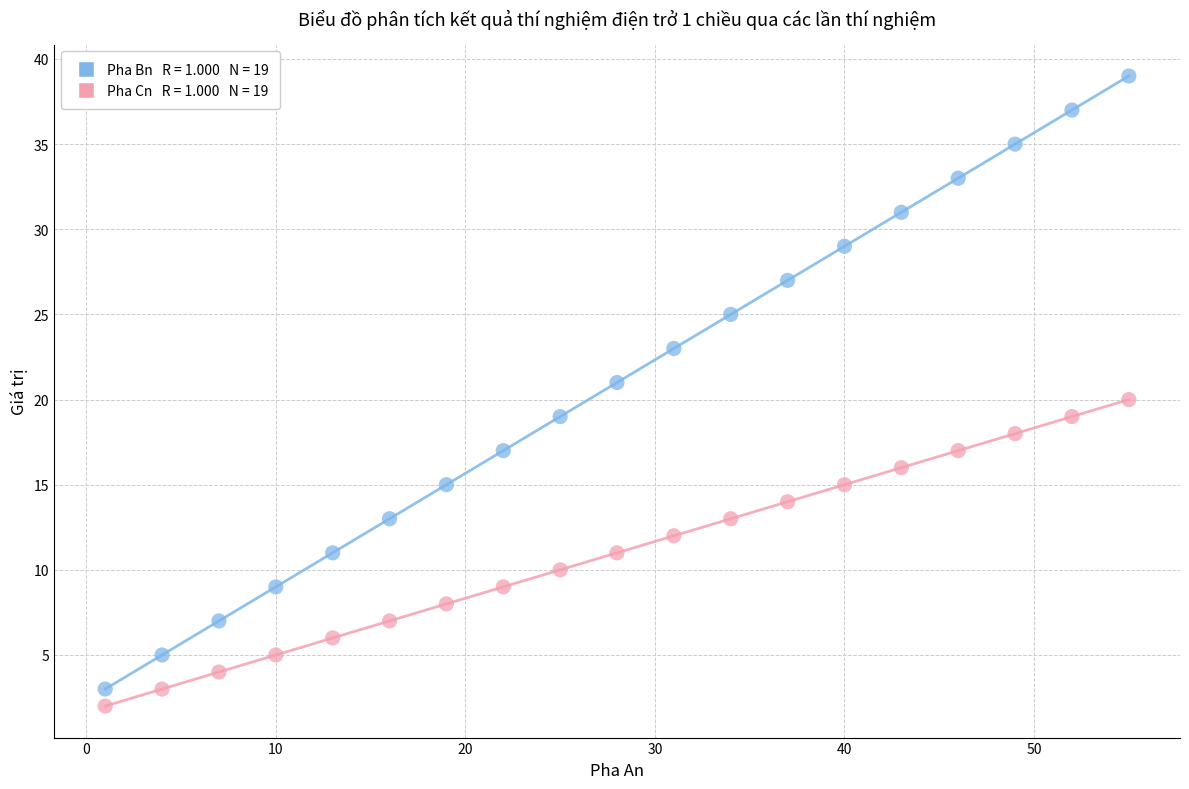

Across all data points, what is the range of Y values (max minus min)?

37